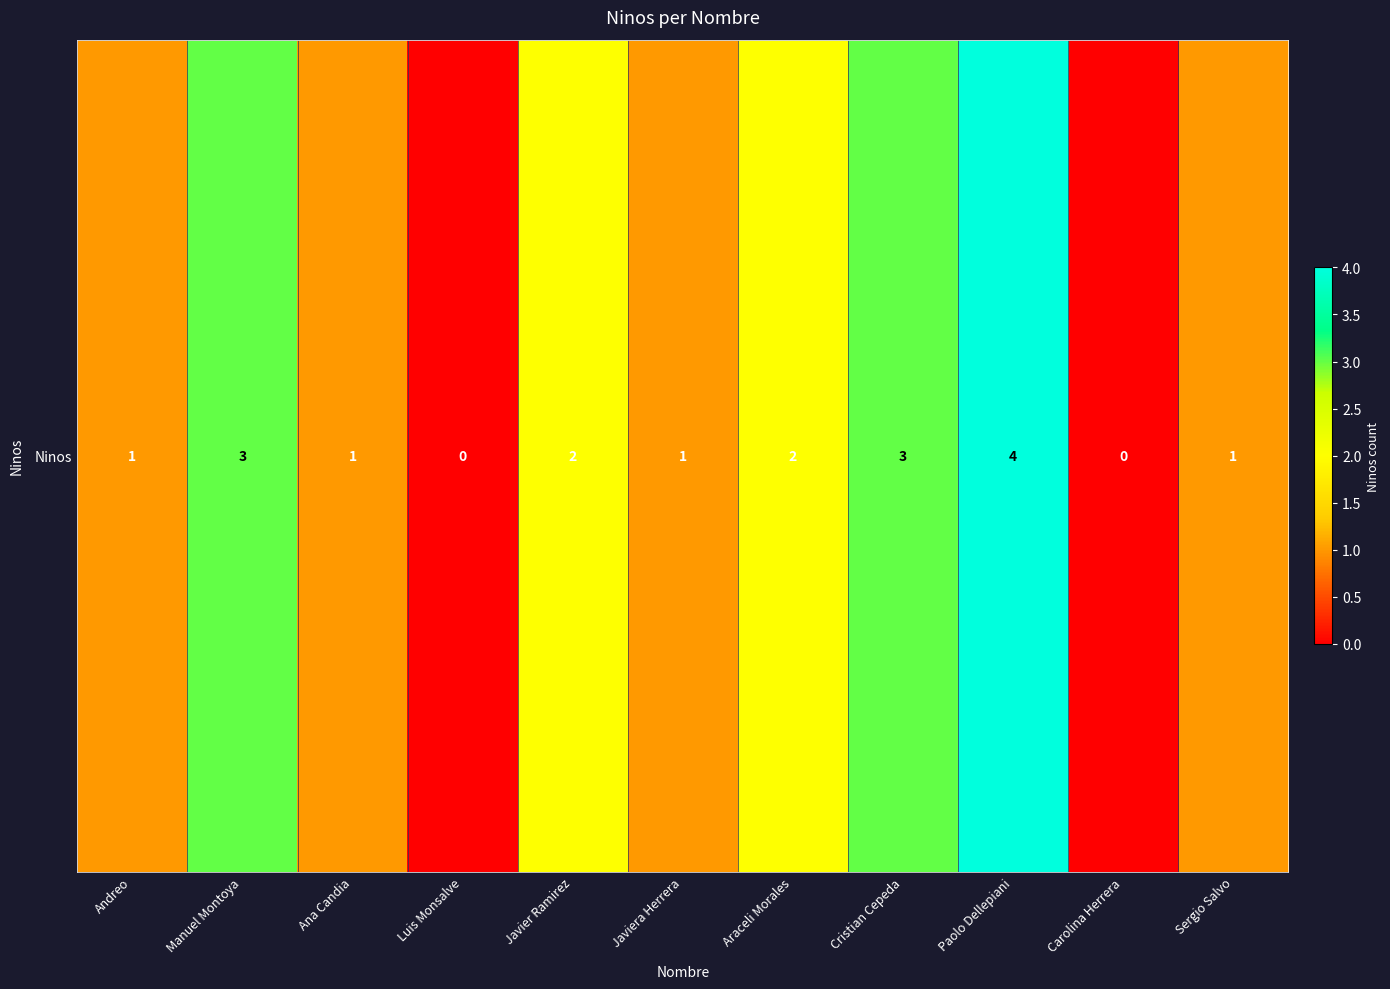

What is the average value?

2